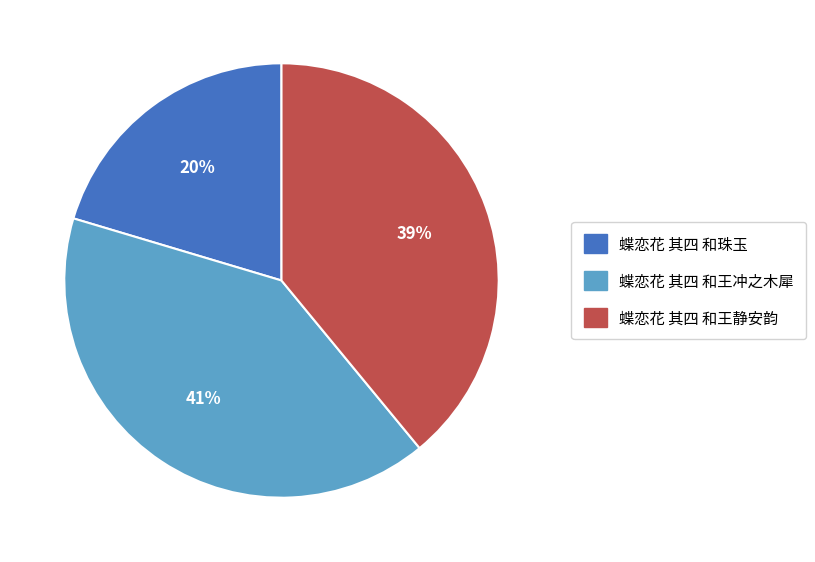

Count the number of slices in the pie.

3